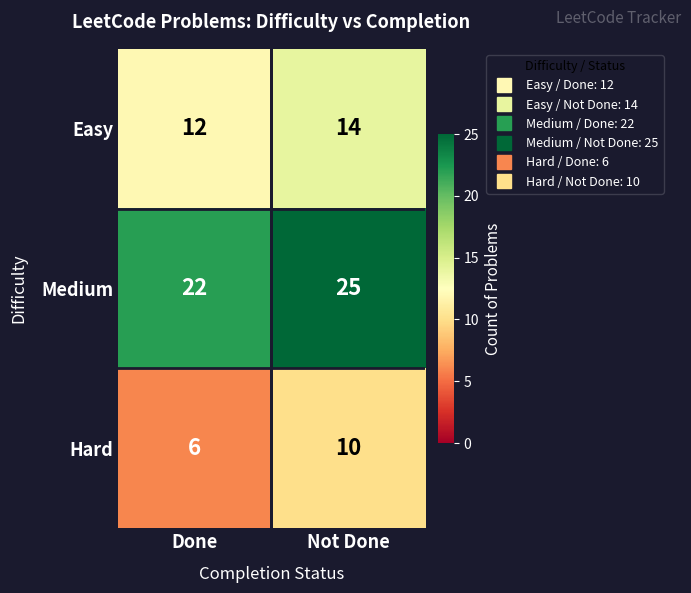

Reading right to left, transcribe all the data shown in this chart.

Easy: Not Done=14	Done=12
Medium: Not Done=25	Done=22
Hard: Not Done=10	Done=6